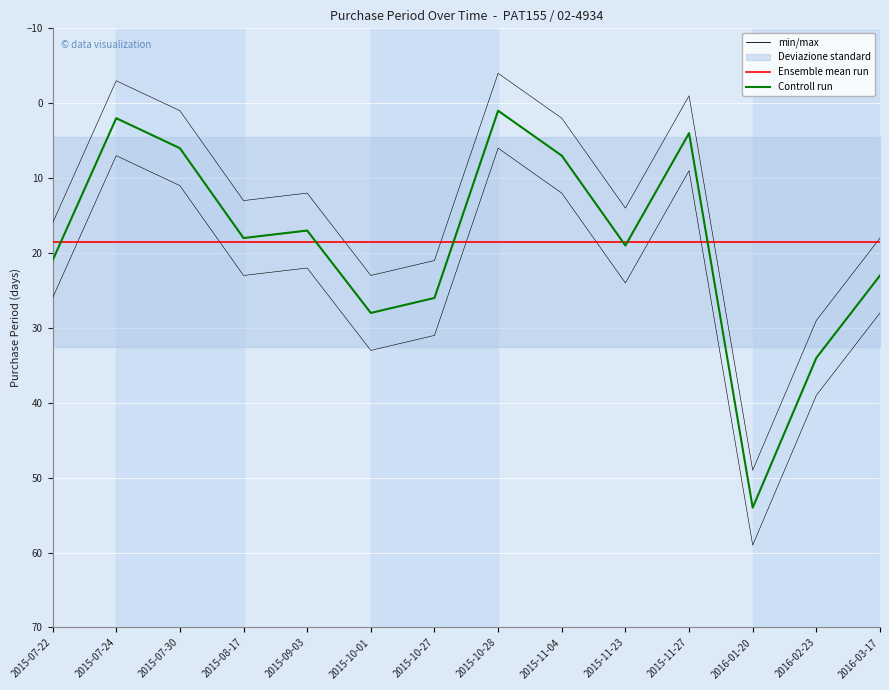

At which label does Ensemble mean run reach its peak?

2015-07-22